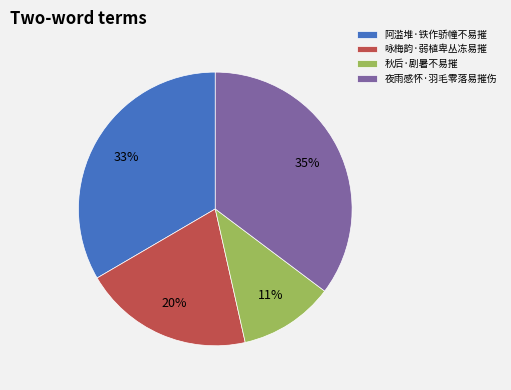

Which has a higher value, 咏梅韵·弱植卑丛冻易摧 or 阿滥堆·铁作骄幢不易摧?

阿滥堆·铁作骄幢不易摧